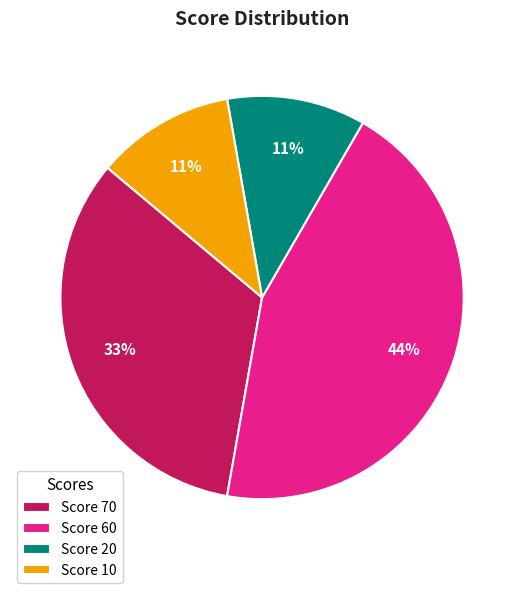

To the nearest percent, what portion does Score 60 represent?

44%